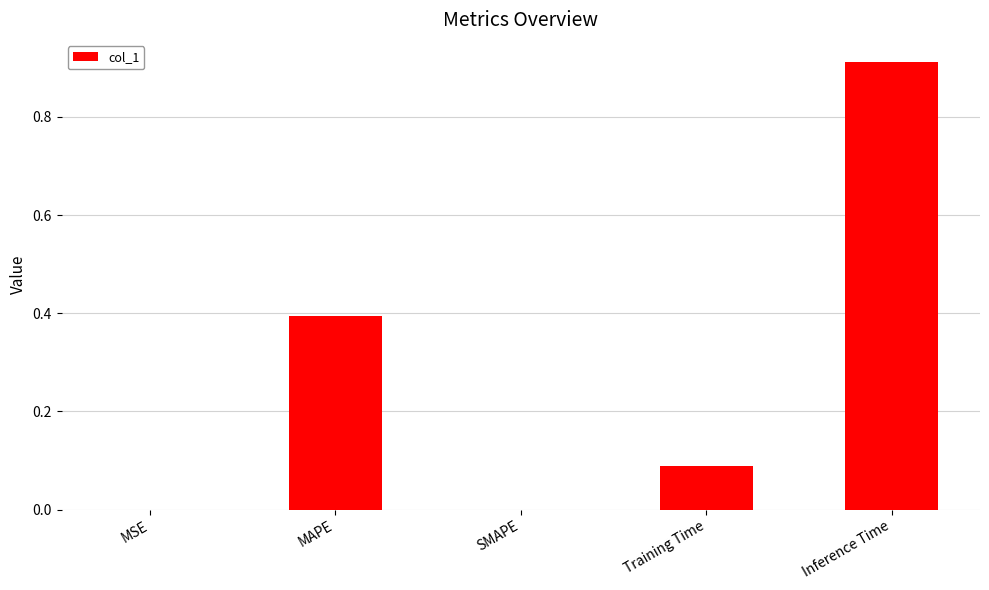

What is the sum of all values?

1.4